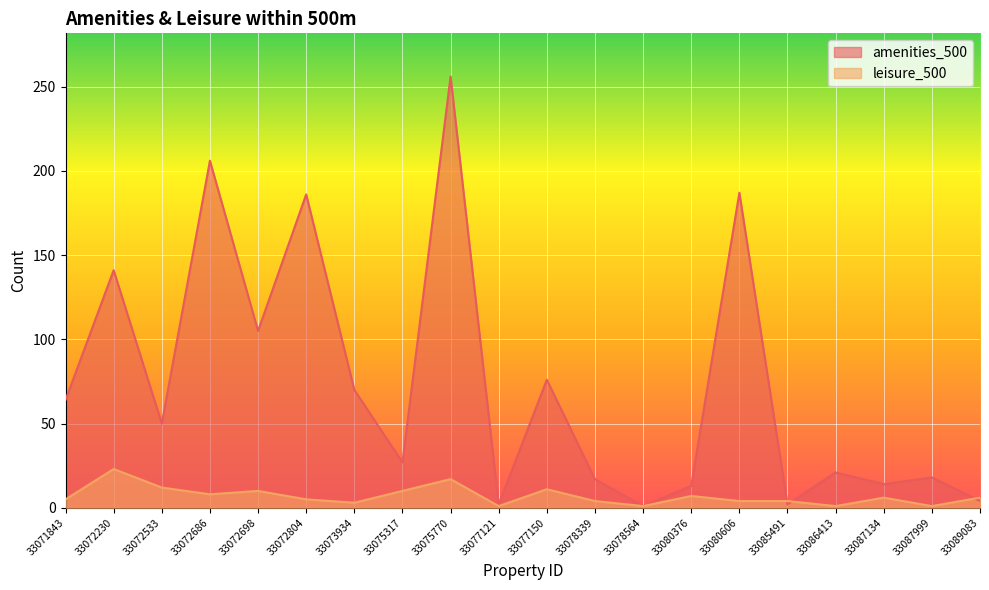

What is the total value across all series at 33072698?

115